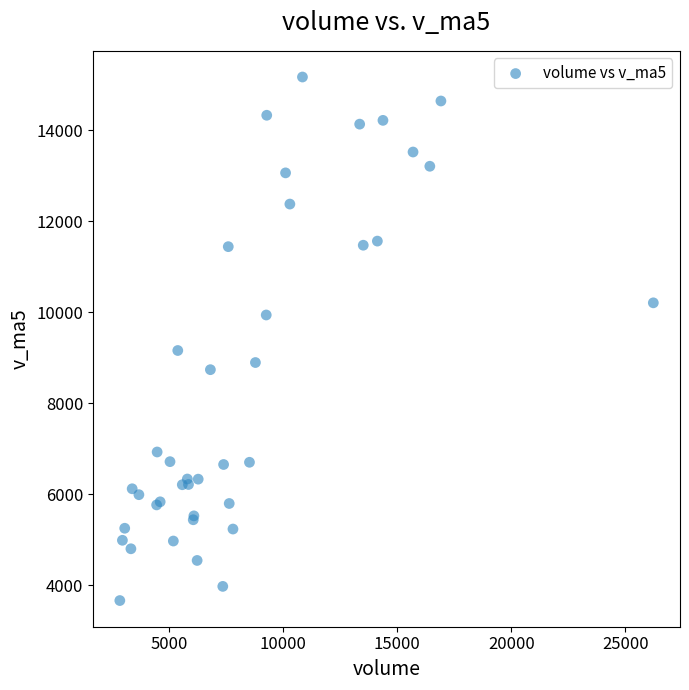

What Y value in the scatter plot is closest to 9415?

9157.5